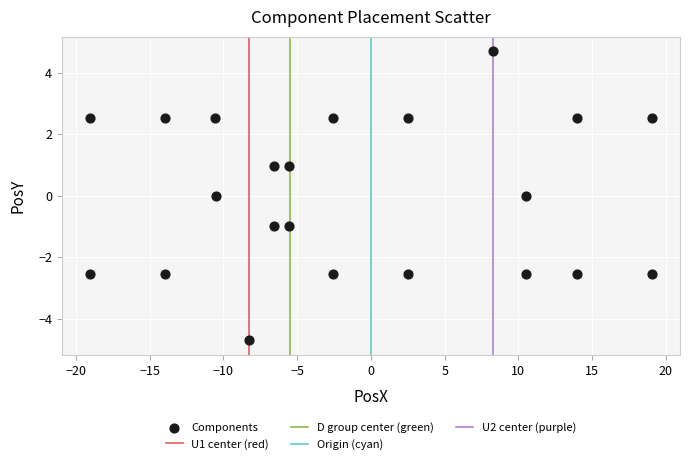

What is the range of X values (max minus min)?

38.1